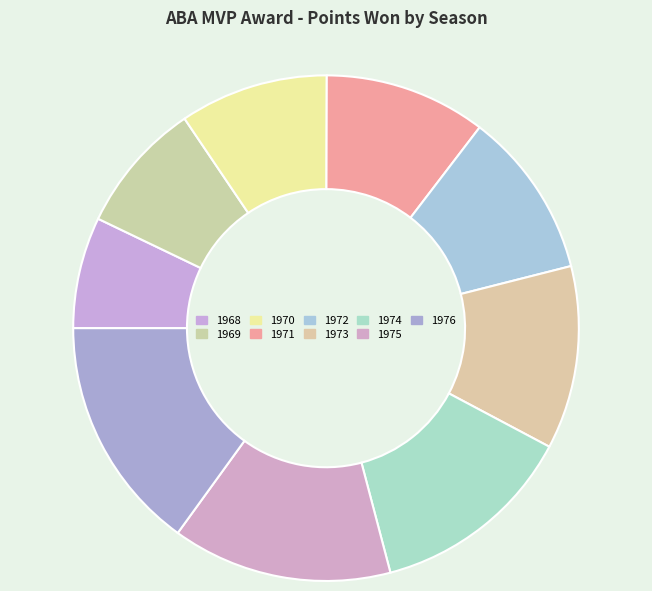

How many segments does this pie chart have?

9